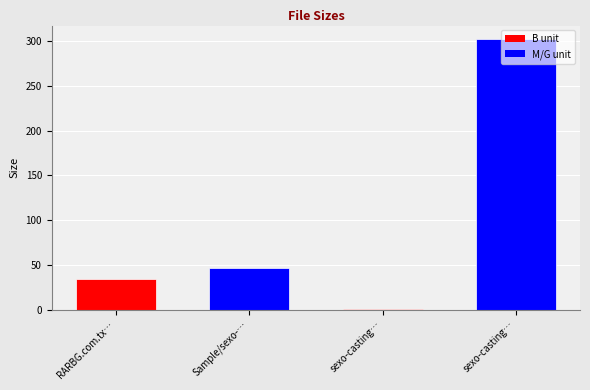

Are the bars horizontal?

No